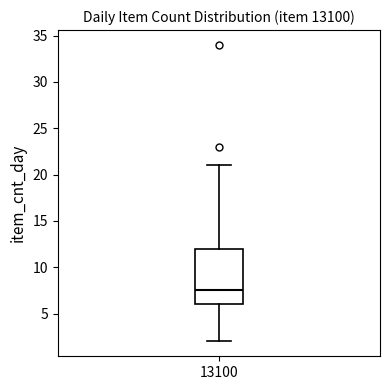

Read this box plot against the y-axis: the position of the median line, the range covered by the box, and the ends of both whiskers. The values are not printed on the chart, so give them approximately, as read against the axis.

median 7.5, box 6.0 to 12.0, whiskers 2.0 to 21.0